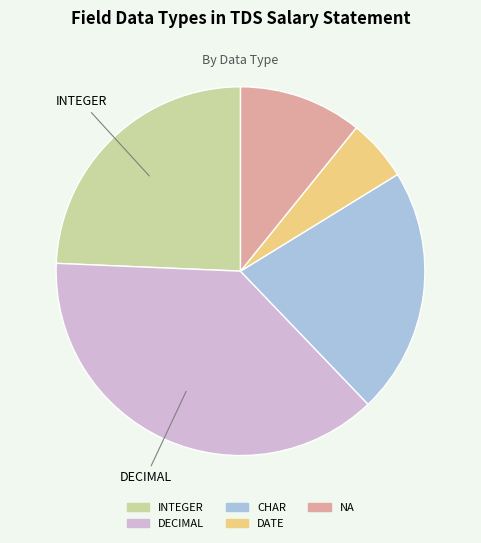

How many segments does this pie chart have?

5